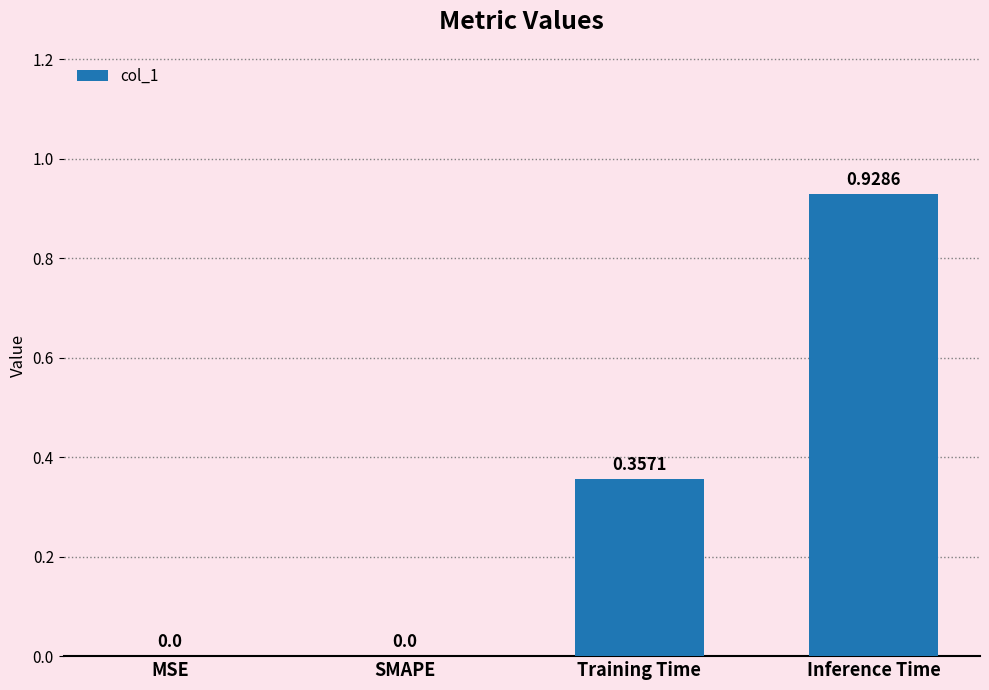

What is the sum of all values?

1.3